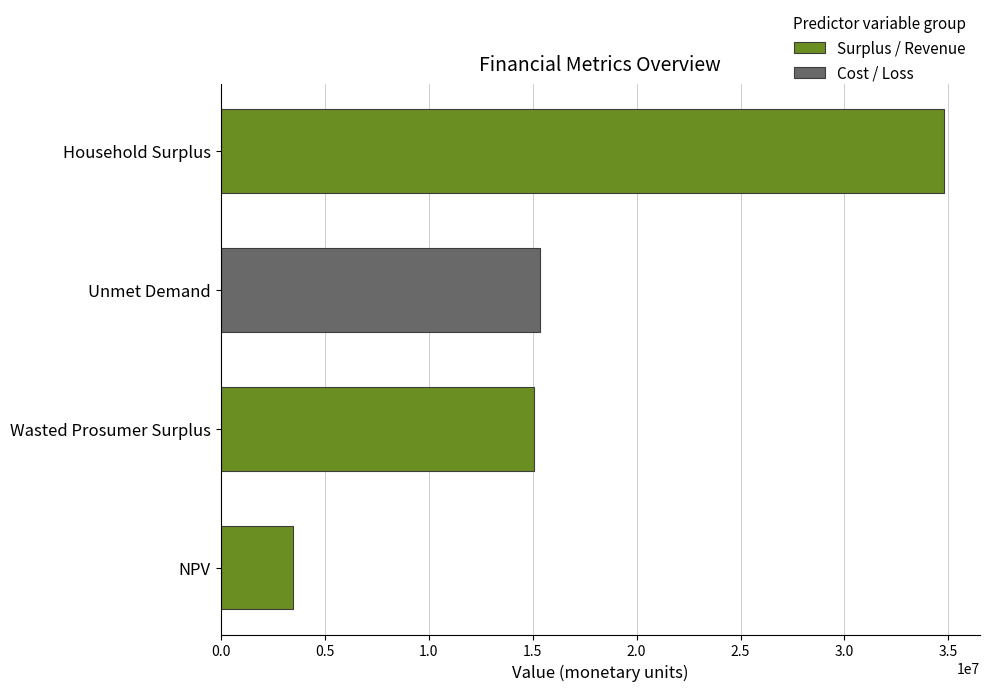

Which category has the highest value across all series?

Household Surplus